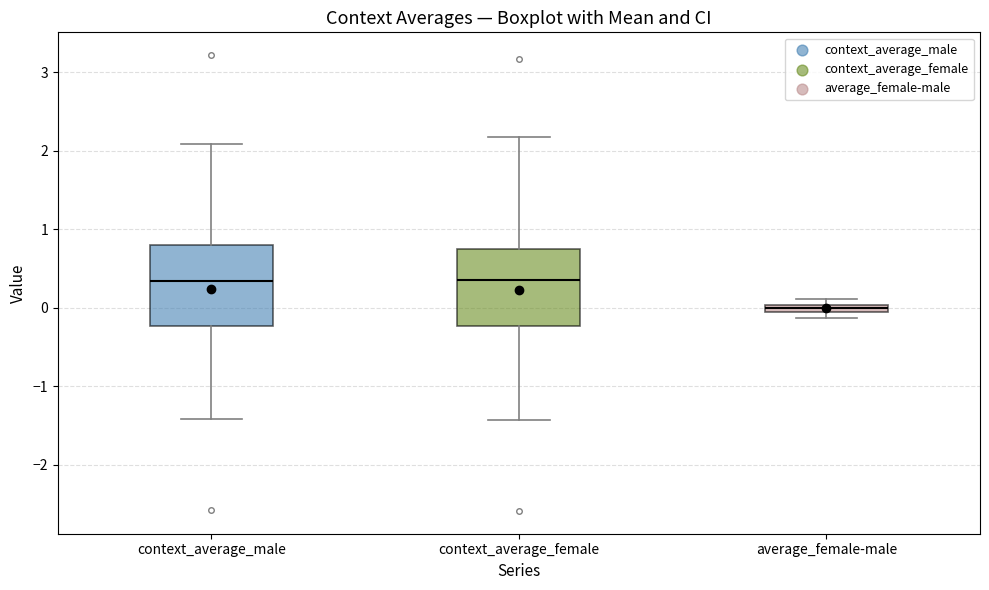

Where is the upper edge of the box for average_female-male on the y-axis? The values are not printed on the chart, so give them approximately, as read against the axis.

0.0